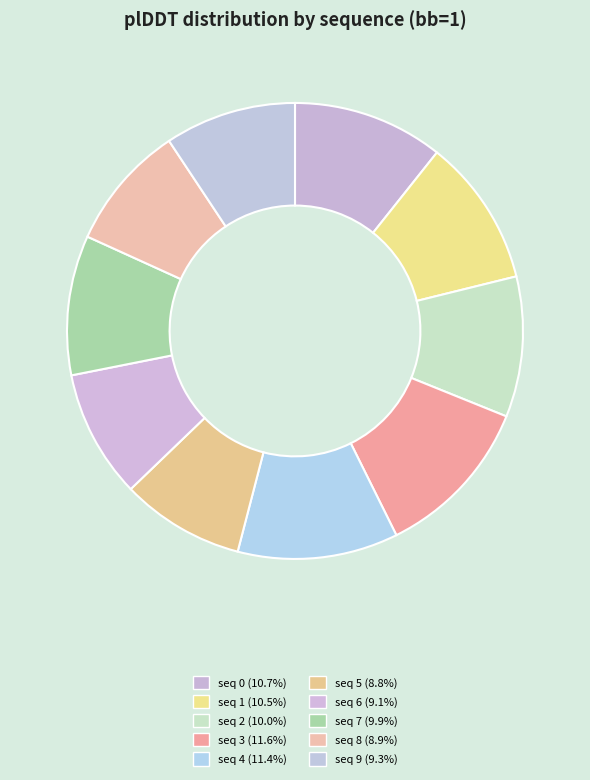

To the nearest percent, what is the average slice percentage?

10%